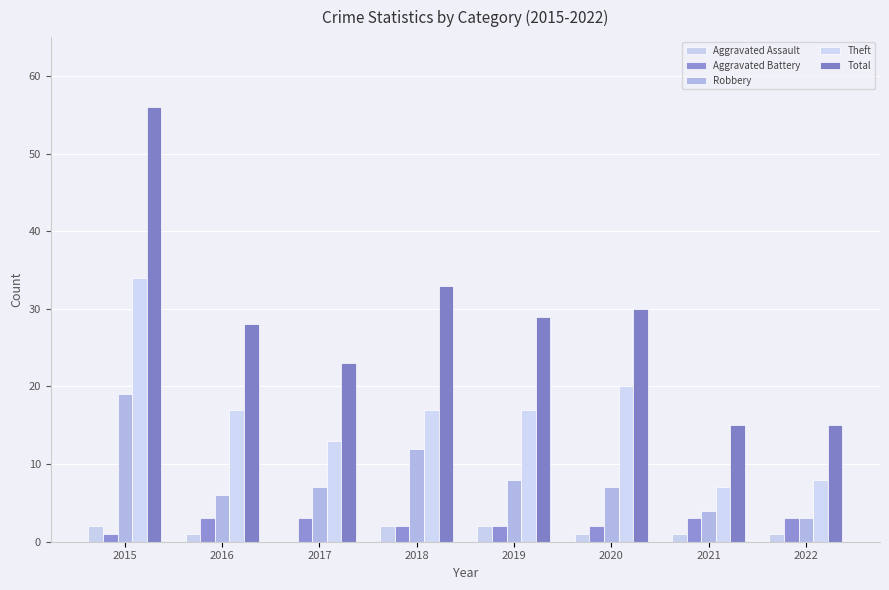

Reading left to right, transcribe all the data shown in this chart.

Aggravated Assault: 2	1	0	2	2	1	1	1
Aggravated Battery: 1	3	3	2	2	2	3	3
Robbery: 19	6	7	12	8	7	4	3
Theft: 34	17	13	17	17	20	7	8
Total: 56	28	23	33	29	30	15	15